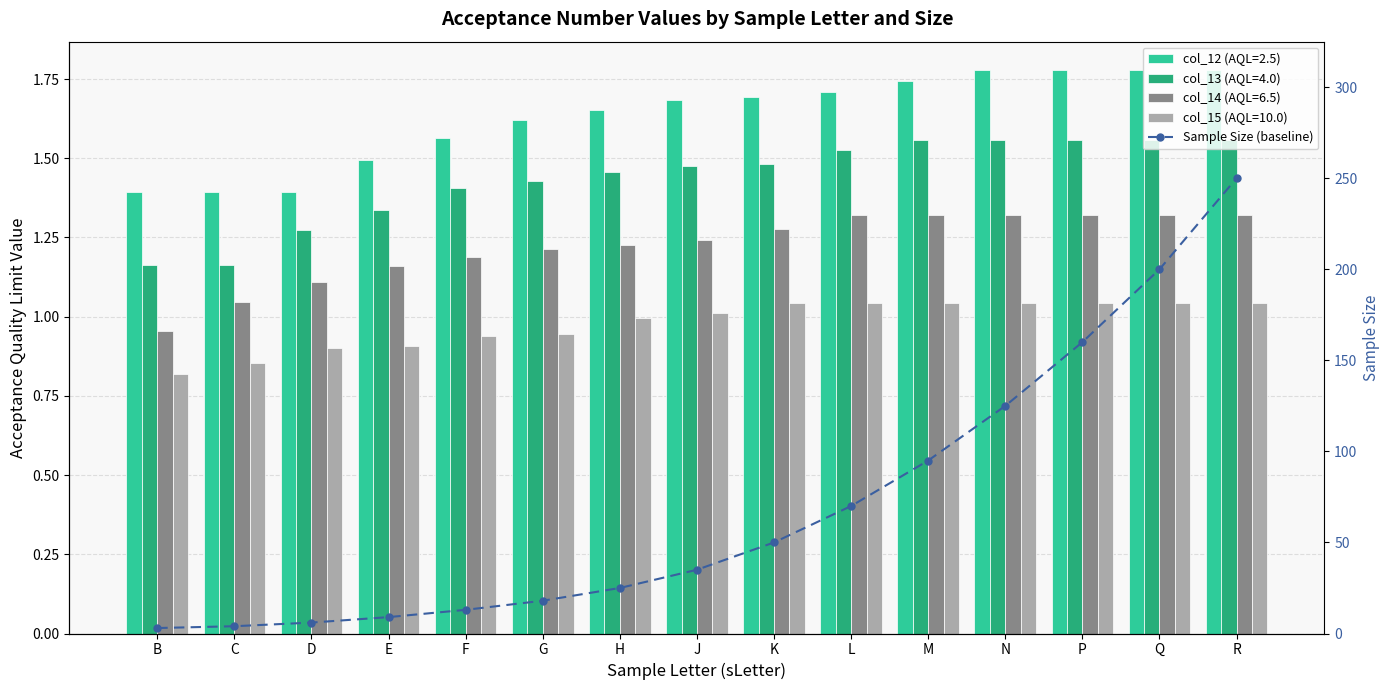

At which label does the data first exceed 35?

K